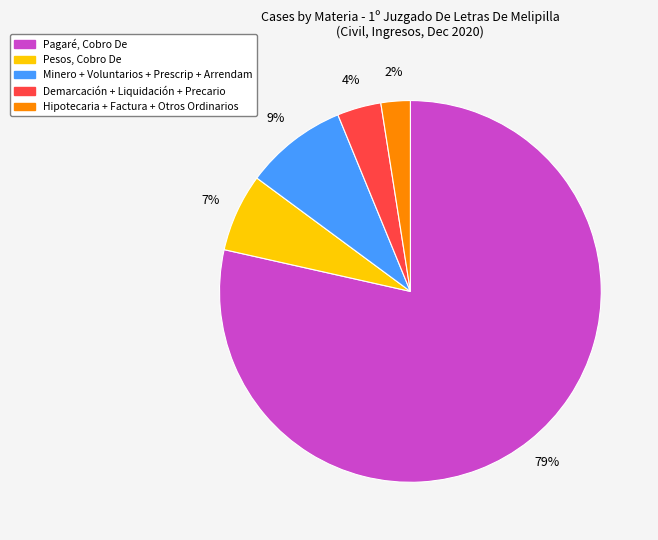

To the nearest percent, what percentage of the pie is Minero + Voluntarios + Prescrip + Arrendam?

9%